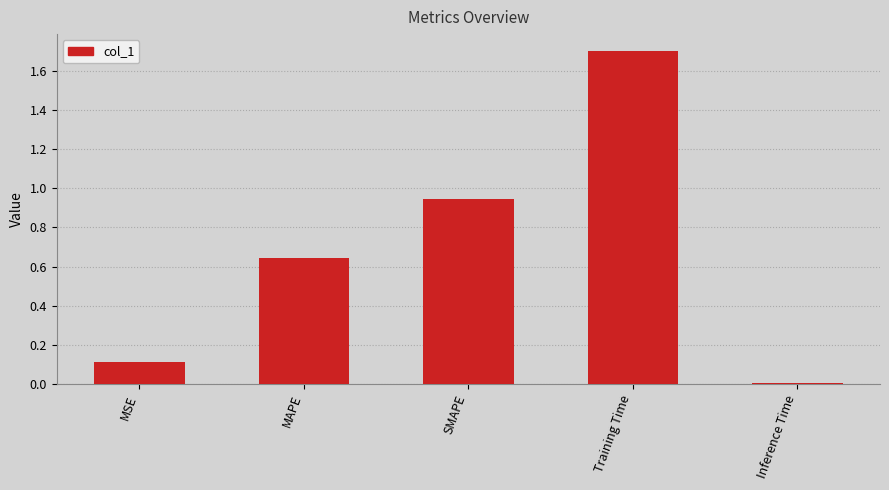

What is the difference between the maximum and second lowest values?

1.6